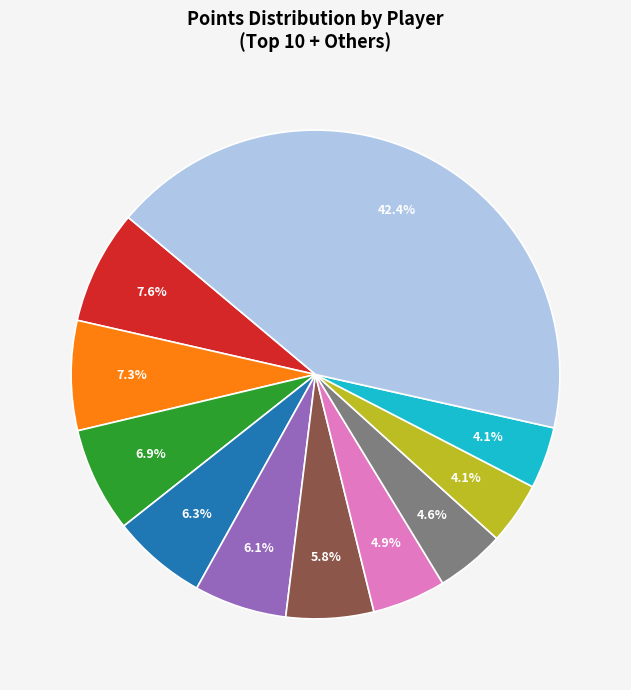

Does any single category account for the majority?

No